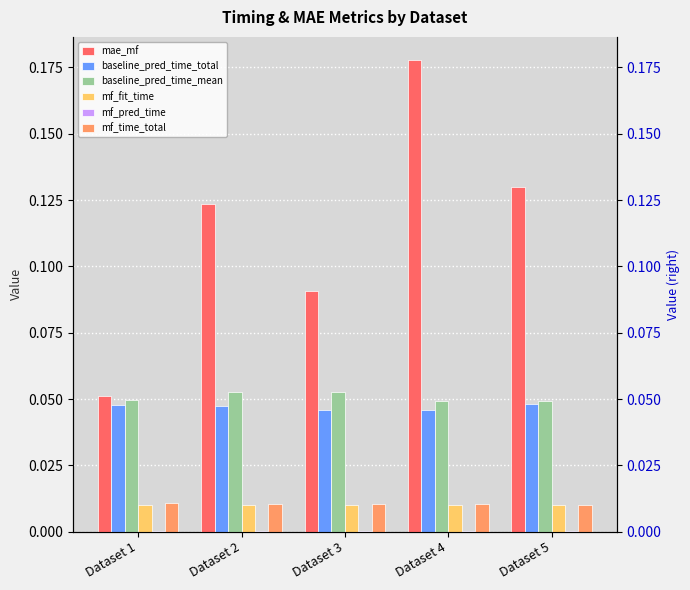

Is it true that mf_pred_time equals 0.0 at Dataset 2?

False